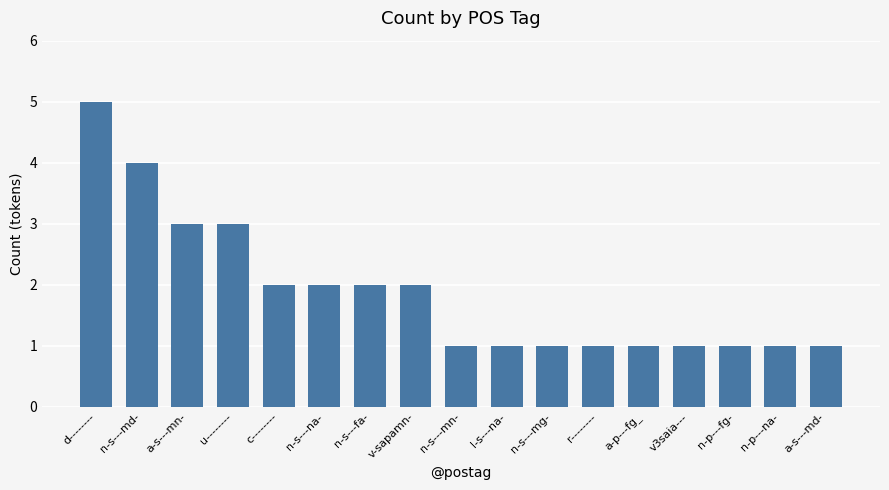

Reading right to left, extract all data points from this chart.

a-s---md-=1	n-p---na-=1	n-p---fg-=1	v3saia---=1	a-p---fg_=1	r--------=1	n-s---mg-=1	l-s---na-=1	n-s---mn-=1	v-sapamn-=2	n-s---fa-=2	n-s---na-=2	c--------=2	u--------=3	a-s---mn-=3	n-s---md-=4	d--------=5